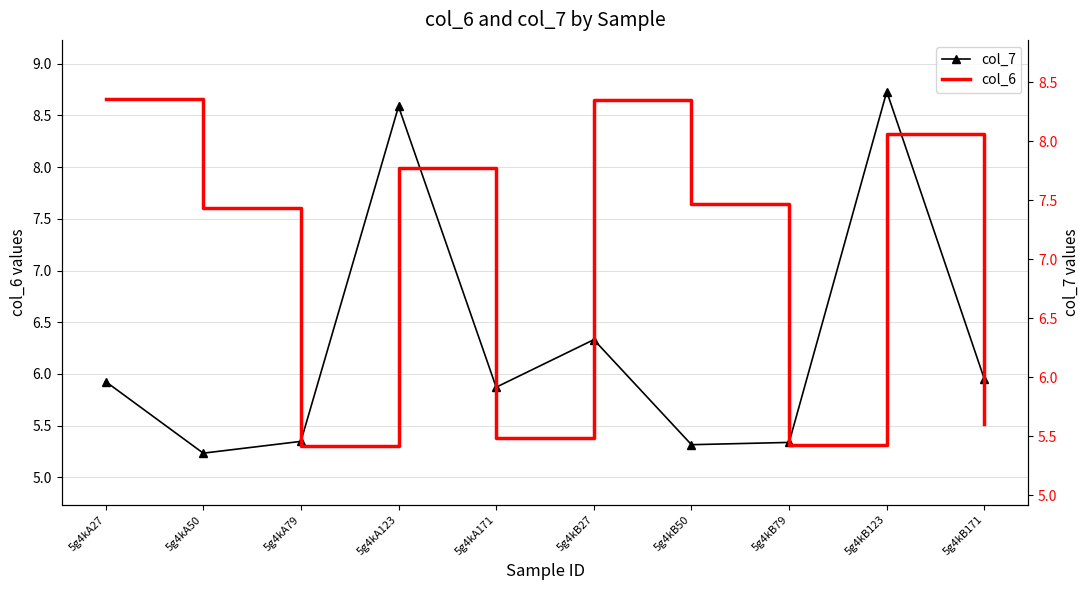

Which series has the largest total across all categories?

col_6